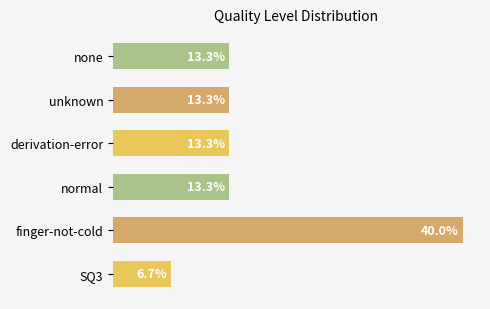

At which category does the chart reach its minimum across all series?

SQ3